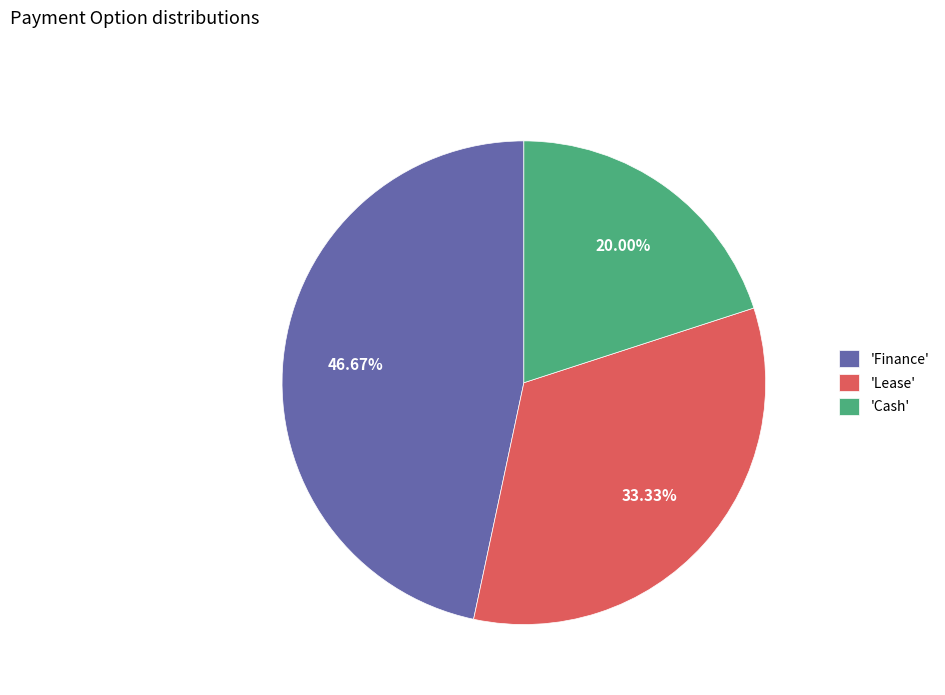

Rank the categories by value from lowest to highest.

'Cash', 'Lease', 'Finance'